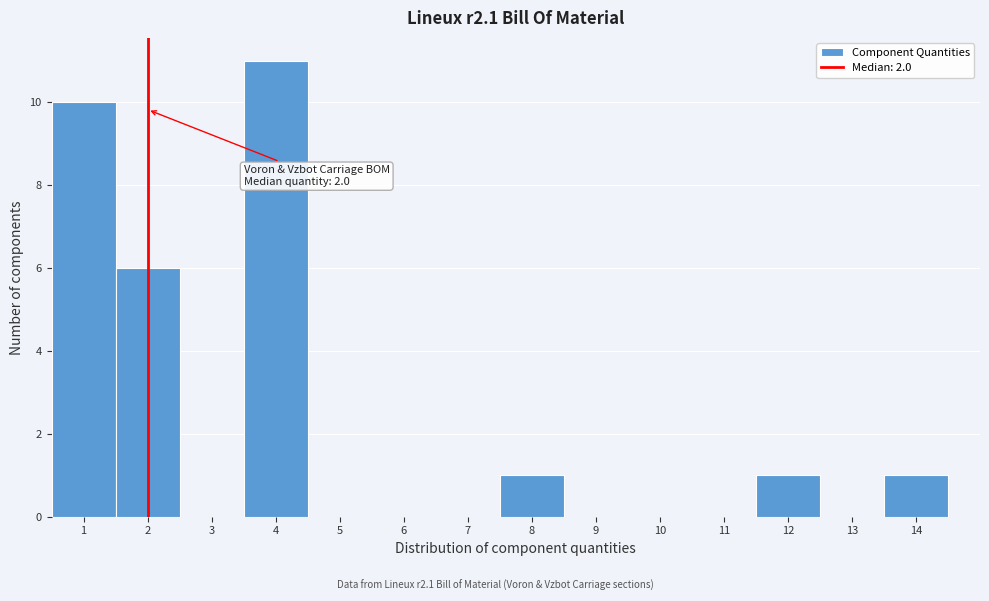

Which range on the x-axis has the tallest bar?

3.5 to 4.5